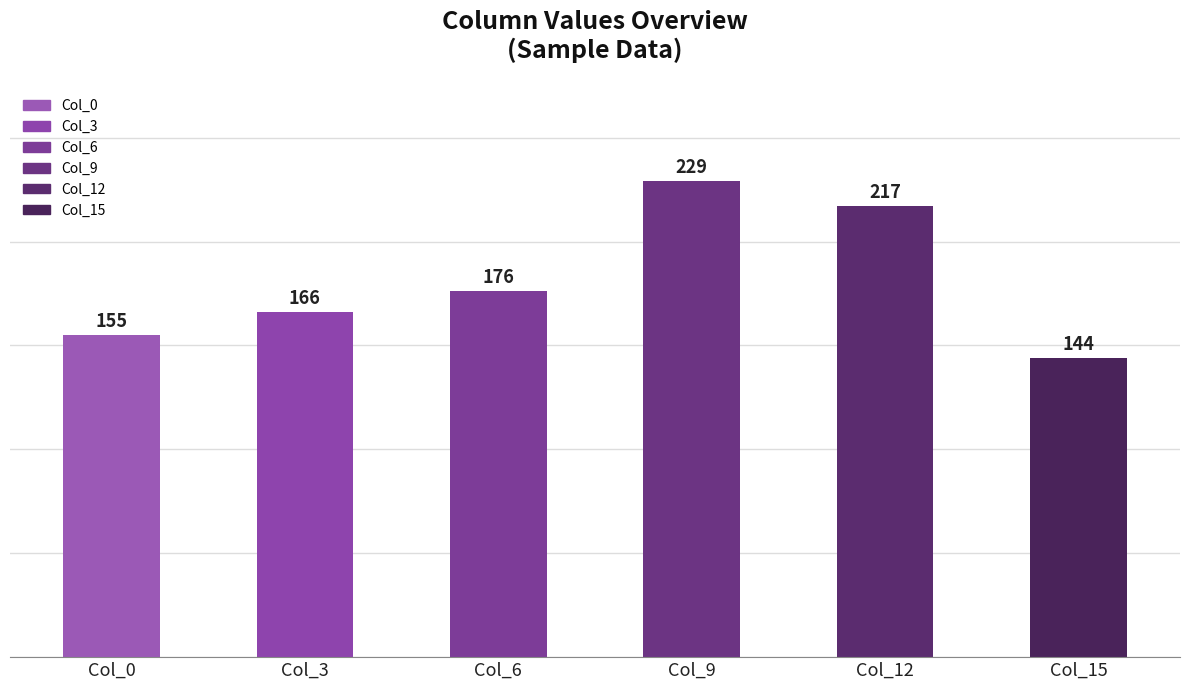

Which label corresponds to the smallest value in the chart?

Col_15